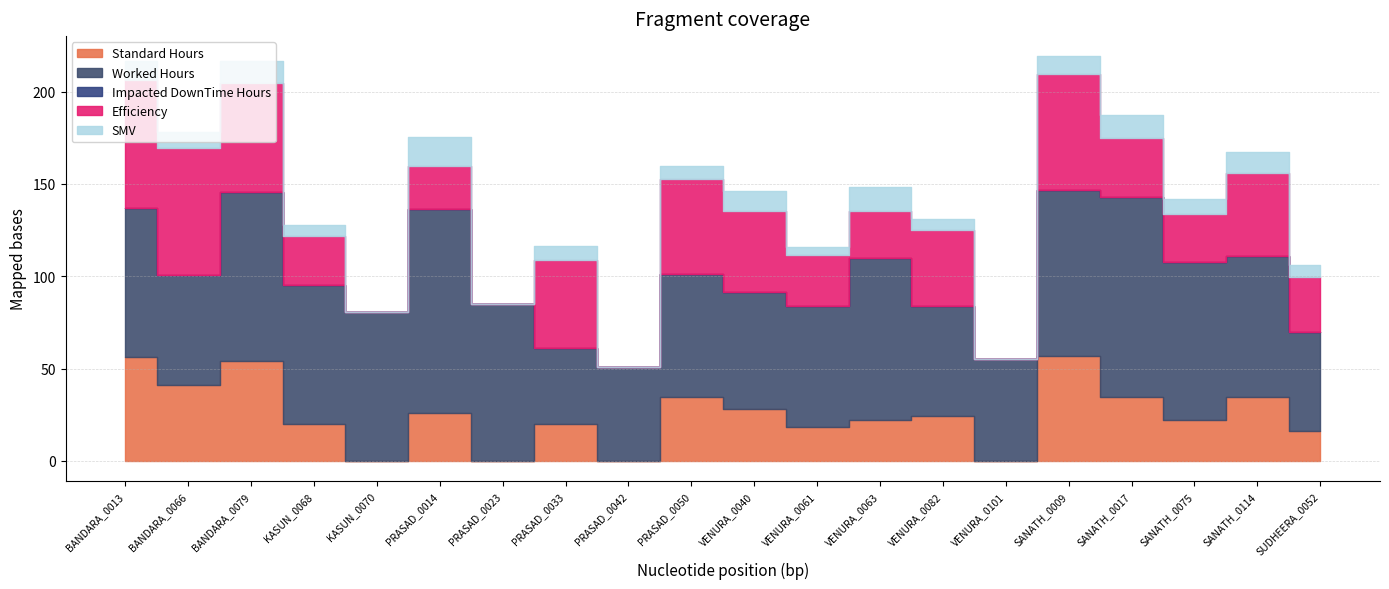

Reading right to left, list all the values displayed in this chart.

Standard Hours: SUDHEERA_0052=16.0	SANATH_0114=34.4	SANATH_0075=22.3	SANATH_0017=34.7	SANATH_0009=56.7	VENURA_0101=0.0	VENURA_0082=24.5	VENURA_0063=22.1	VENURA_0061=18.3	VENURA_0040=27.9	PRASAD_0050=34.5	PRASAD_0042=0.0	PRASAD_0033=19.8	PRASAD_0023=0.0	PRASAD_0014=25.9	KASUN_0070=0.0	KASUN_0068=20.1	BANDARA_0079=54.0	BANDARA_0066=41.0	BANDARA_0013=56.0
Worked Hours: SUDHEERA_0052=54.0	SANATH_0114=76.5	SANATH_0075=85.5	SANATH_0017=108.0	SANATH_0009=90.0	VENURA_0101=55.2	VENURA_0082=59.5	VENURA_0063=87.8	VENURA_0061=65.3	VENURA_0040=63.8	PRASAD_0050=66.7	PRASAD_0042=51.0	PRASAD_0033=41.4	PRASAD_0023=85.0	PRASAD_0014=110.5	KASUN_0070=80.8	KASUN_0068=75.0	BANDARA_0079=91.7	BANDARA_0066=59.5	BANDARA_0013=80.8
Impacted DownTime Hours: SUDHEERA_0052=0.0	SANATH_0114=0.0	SANATH_0075=0.0	SANATH_0017=0.0	SANATH_0009=0.0	VENURA_0101=0.0	VENURA_0082=0.0	VENURA_0063=0.0	VENURA_0061=0.0	VENURA_0040=0.0	PRASAD_0050=0.0	PRASAD_0042=0.0	PRASAD_0033=0.0	PRASAD_0023=0.0	PRASAD_0014=0.0	KASUN_0070=0.0	KASUN_0068=0.0	BANDARA_0079=0.0	BANDARA_0066=0.0	BANDARA_0013=0.0
Efficiency: SUDHEERA_0052=29.6	SANATH_0114=44.9	SANATH_0075=26.0	SANATH_0017=32.1	SANATH_0009=63.0	VENURA_0101=0.0	VENURA_0082=41.1	VENURA_0063=25.2	VENURA_0061=28.0	VENURA_0040=43.8	PRASAD_0050=51.7	PRASAD_0042=0.0	PRASAD_0033=47.7	PRASAD_0023=0.0	PRASAD_0014=23.5	KASUN_0070=0.0	KASUN_0068=26.8	BANDARA_0079=59.0	BANDARA_0066=68.8	BANDARA_0013=69.3
SMV: SUDHEERA_0052=6.4	SANATH_0114=11.5	SANATH_0075=8.0	SANATH_0017=12.8	SANATH_0009=9.4	VENURA_0101=0.0	VENURA_0082=6.1	VENURA_0063=13.3	VENURA_0061=4.1	VENURA_0040=10.5	PRASAD_0050=6.9	PRASAD_0042=0.0	PRASAD_0033=7.8	PRASAD_0023=0.0	PRASAD_0014=15.6	KASUN_0070=0.0	KASUN_0068=6.0	BANDARA_0079=11.8	BANDARA_0066=9.1	BANDARA_0013=10.4